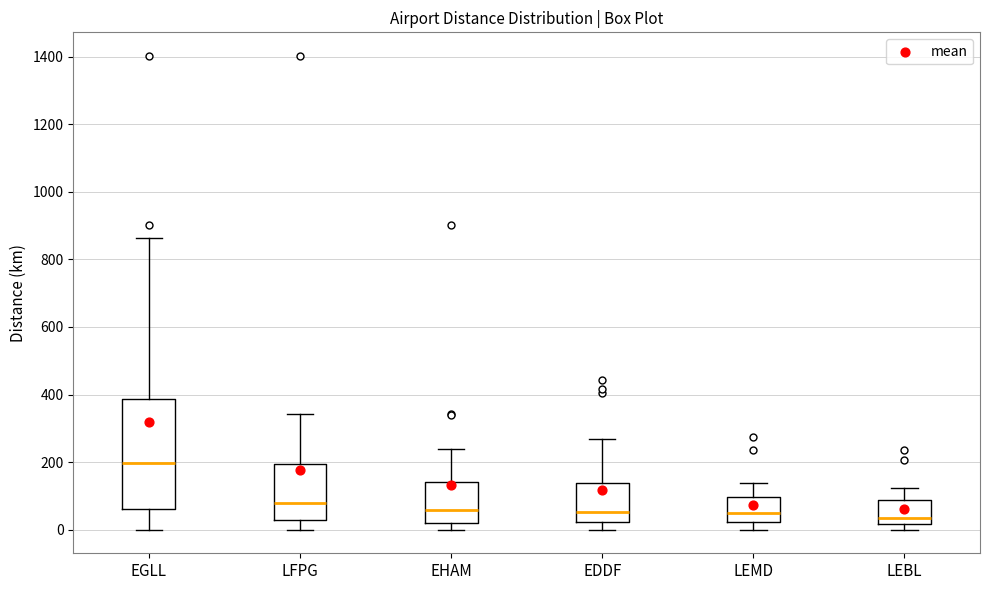

Reading left to right, read every box against the y-axis: the position of its median line, the range the box covers, and the ends of its whiskers. The values are not printed on the chart, so give them approximately, as read against the axis.

EGLL: median 200, box 60 to 380, whiskers 0 to 860
LFPG: median 80, box 20 to 200, whiskers 0 to 340
EHAM: median 60, box 20 to 140, whiskers 0 to 240
EDDF: median 60, box 20 to 140, whiskers 0 to 260
LEMD: median 60, box 20 to 100, whiskers 0 to 140
LEBL: median 40, box 20 to 80, whiskers 0 to 120